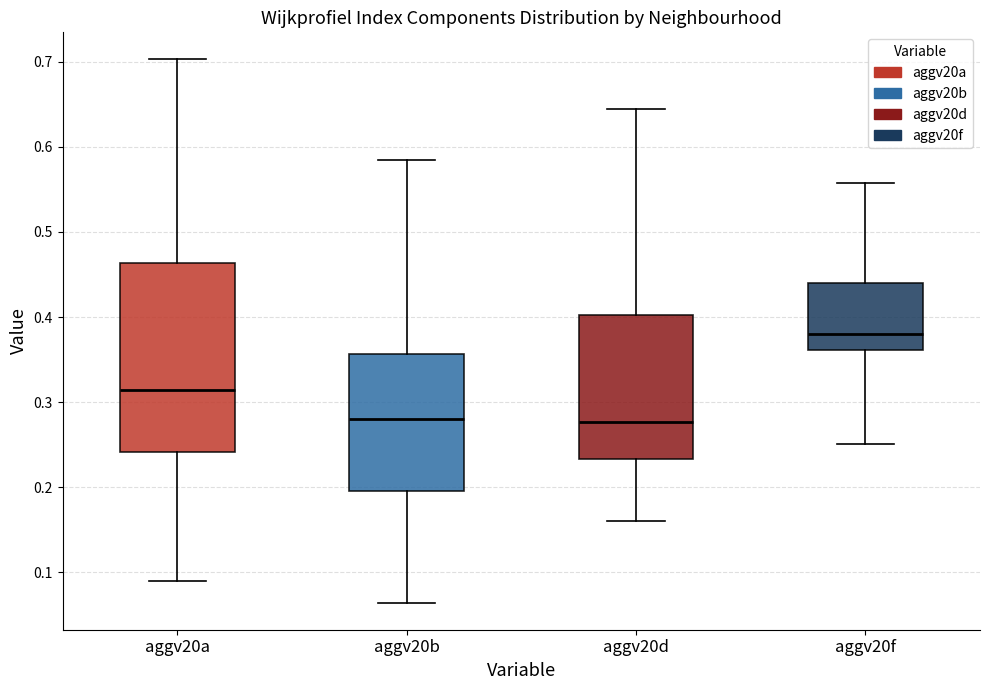

Where does the upper whisker of the box for aggv20a end on the y-axis? The values are not printed on the chart, so give them approximately, as read against the axis.

0.70